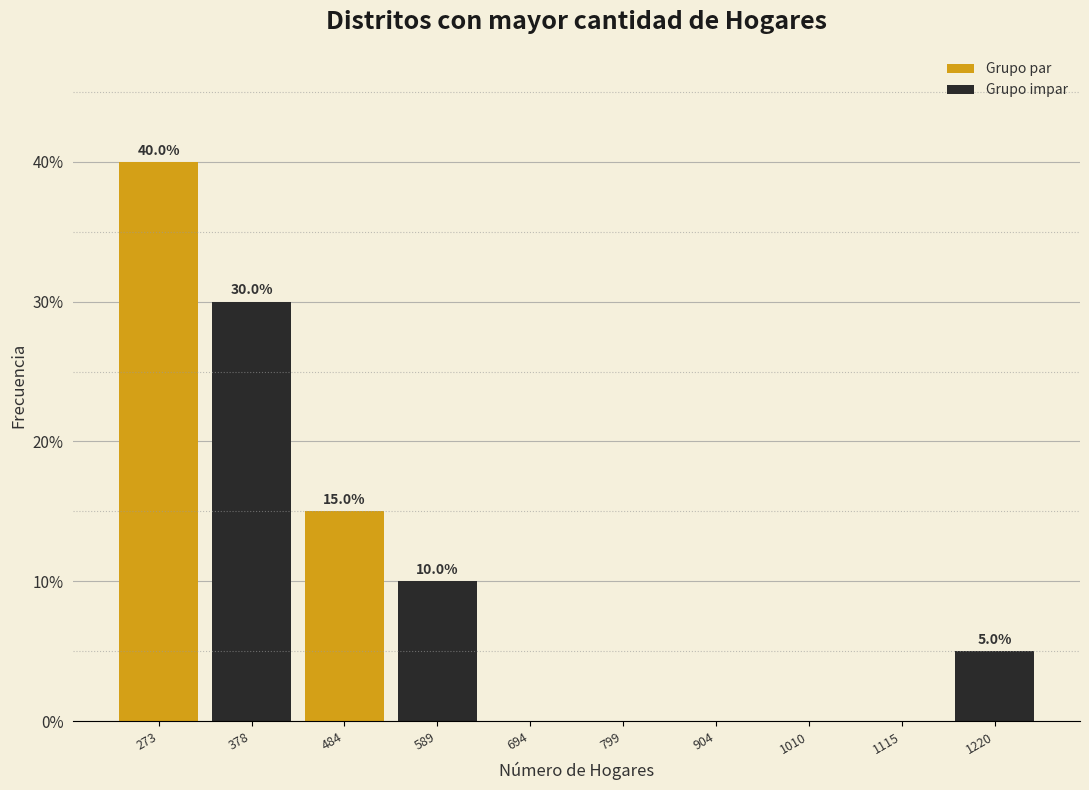

Over which range of the x-axis is the bar tallest?

220 to 320